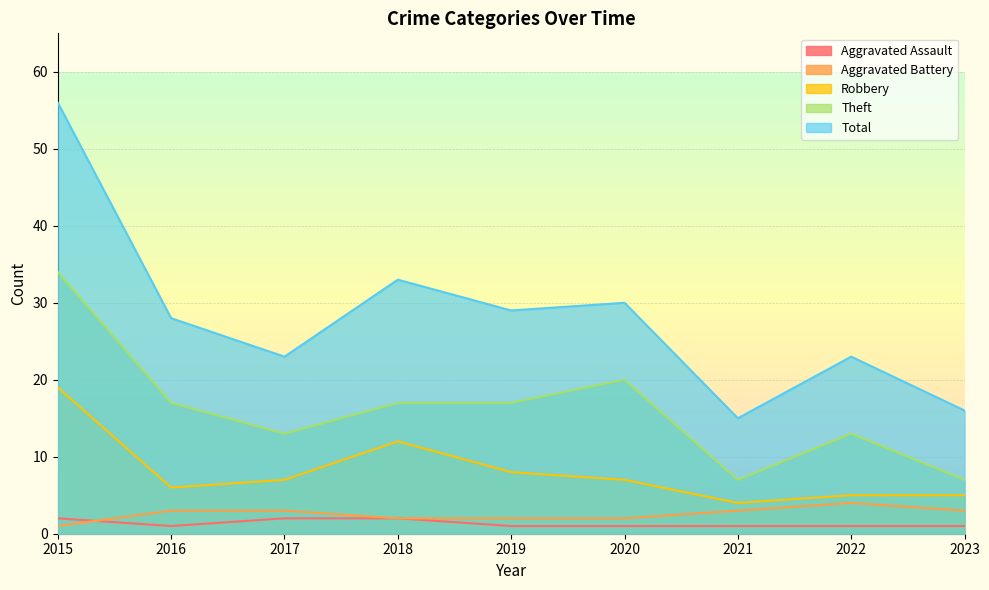

What is the value of the Aggravated Assault point at the 6th from the left?

1